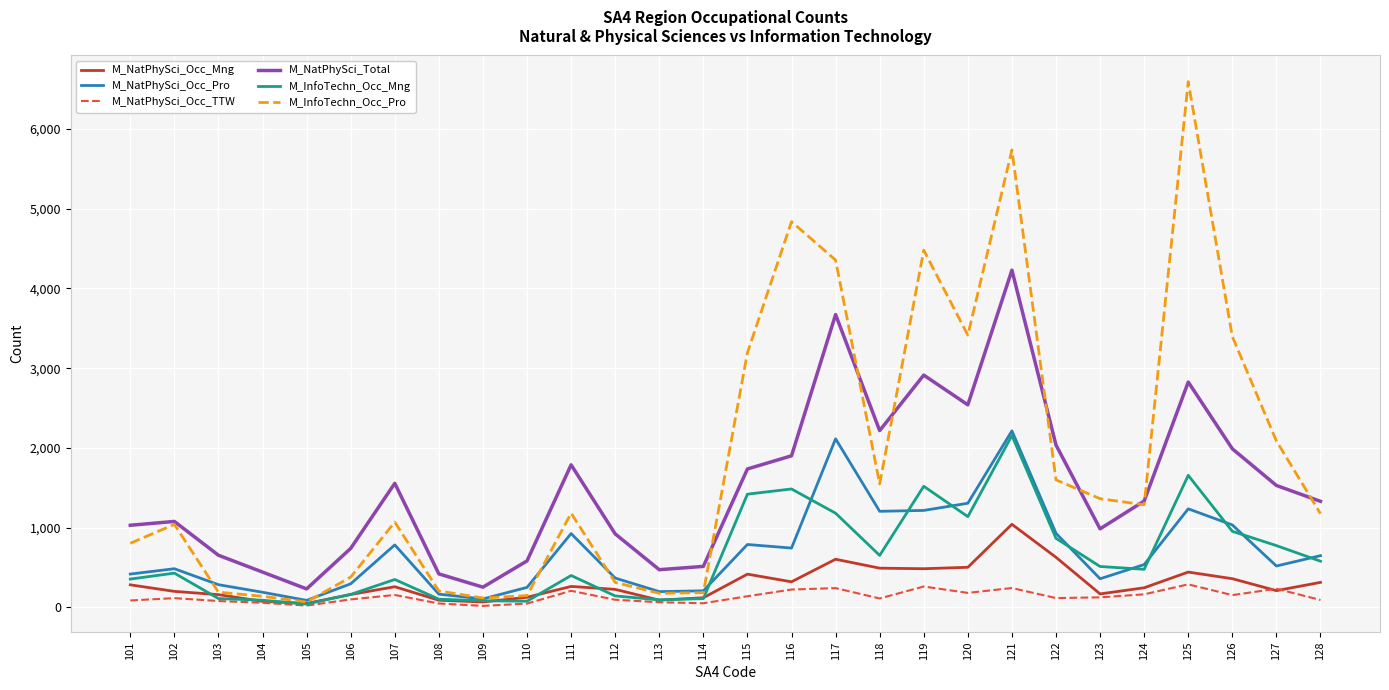

Which series has the largest range (max minus min)?

M_InfoTechn_Occ_Pro